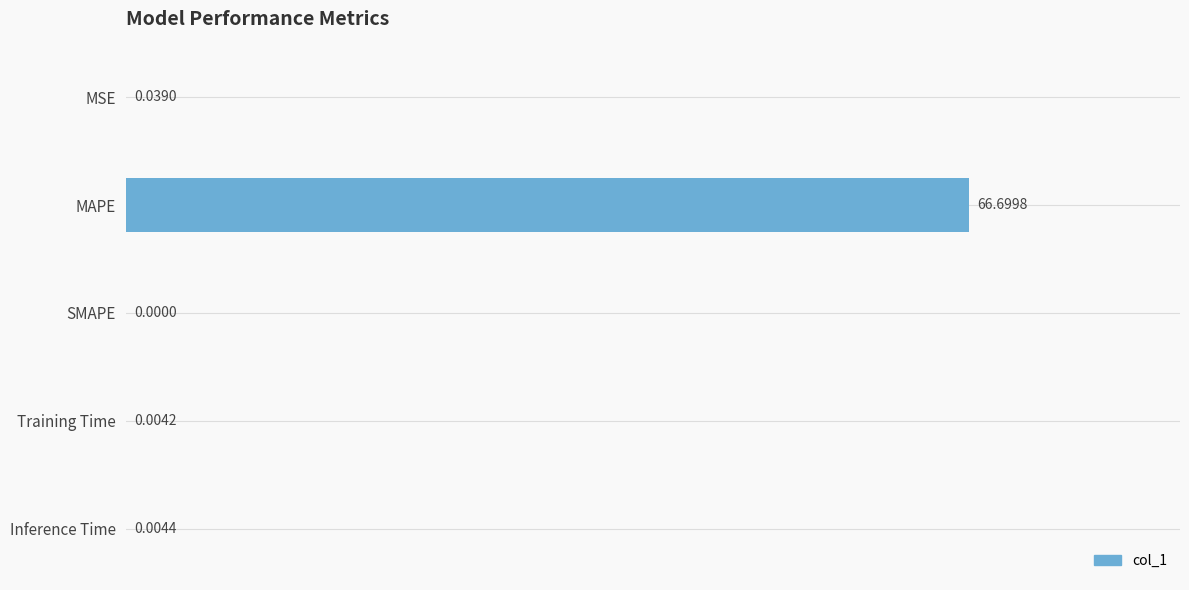

Which has a higher value, MAPE or Training Time?

MAPE